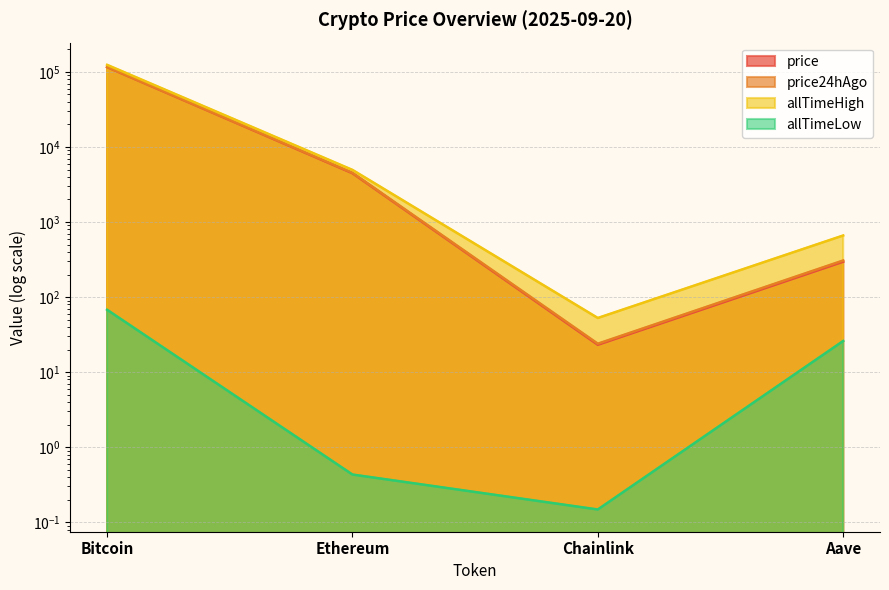

Where is price nearest to the value 57984?

Ethereum